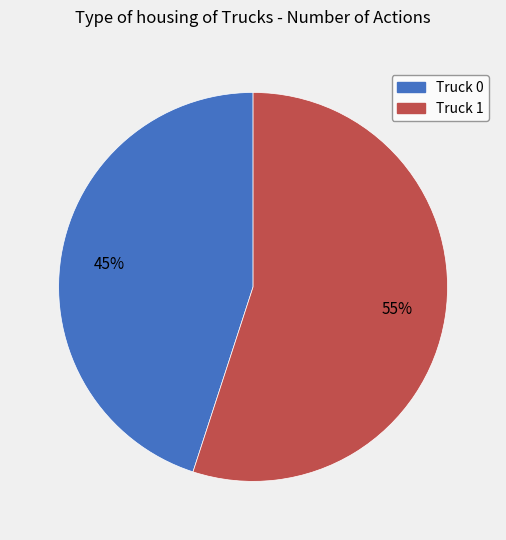

Rank the categories by value from lowest to highest.

Truck 0, Truck 1